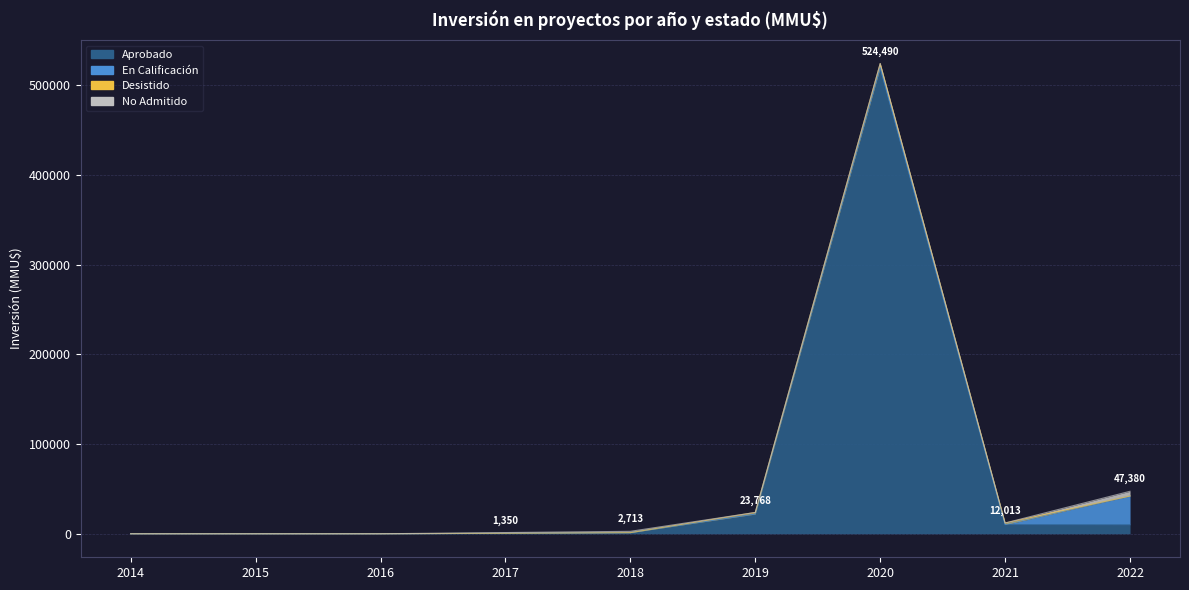

Which series changed the most between 2014 and 2015?

Aprobado